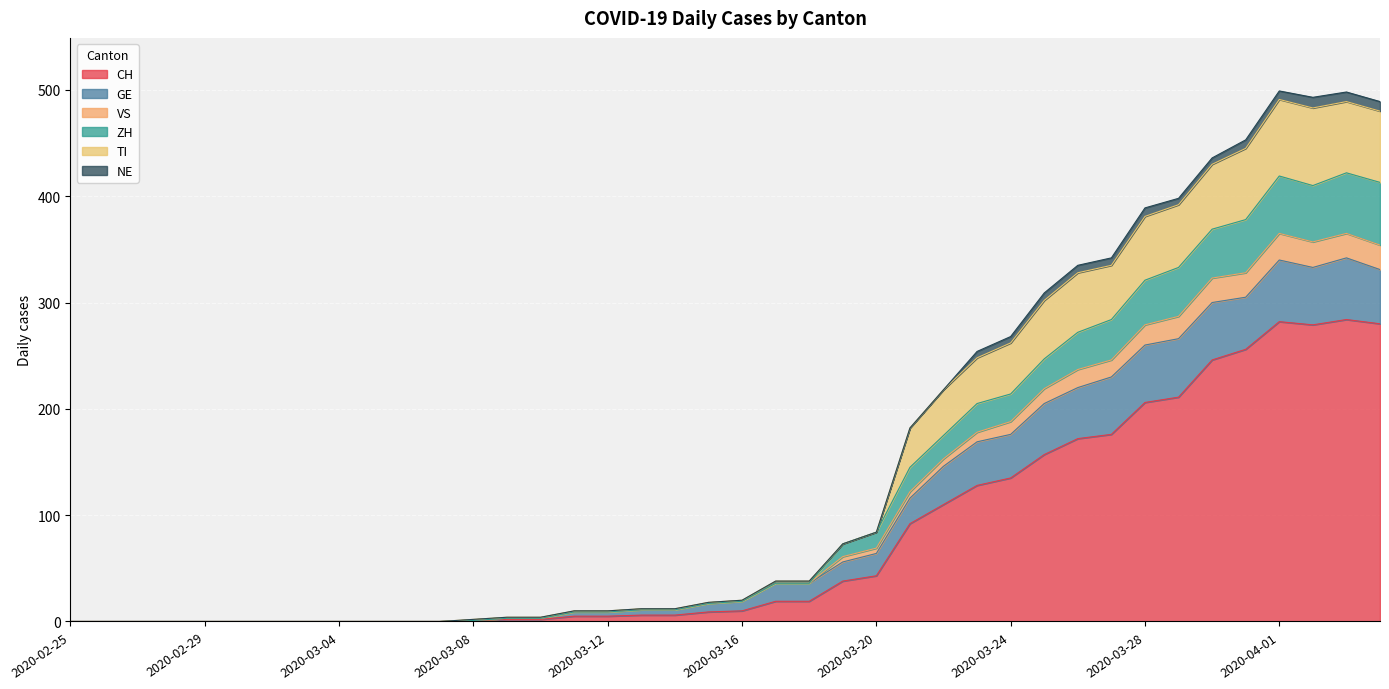

In CH, how many points are lower than both neighbors (excluding endpoints)?

1